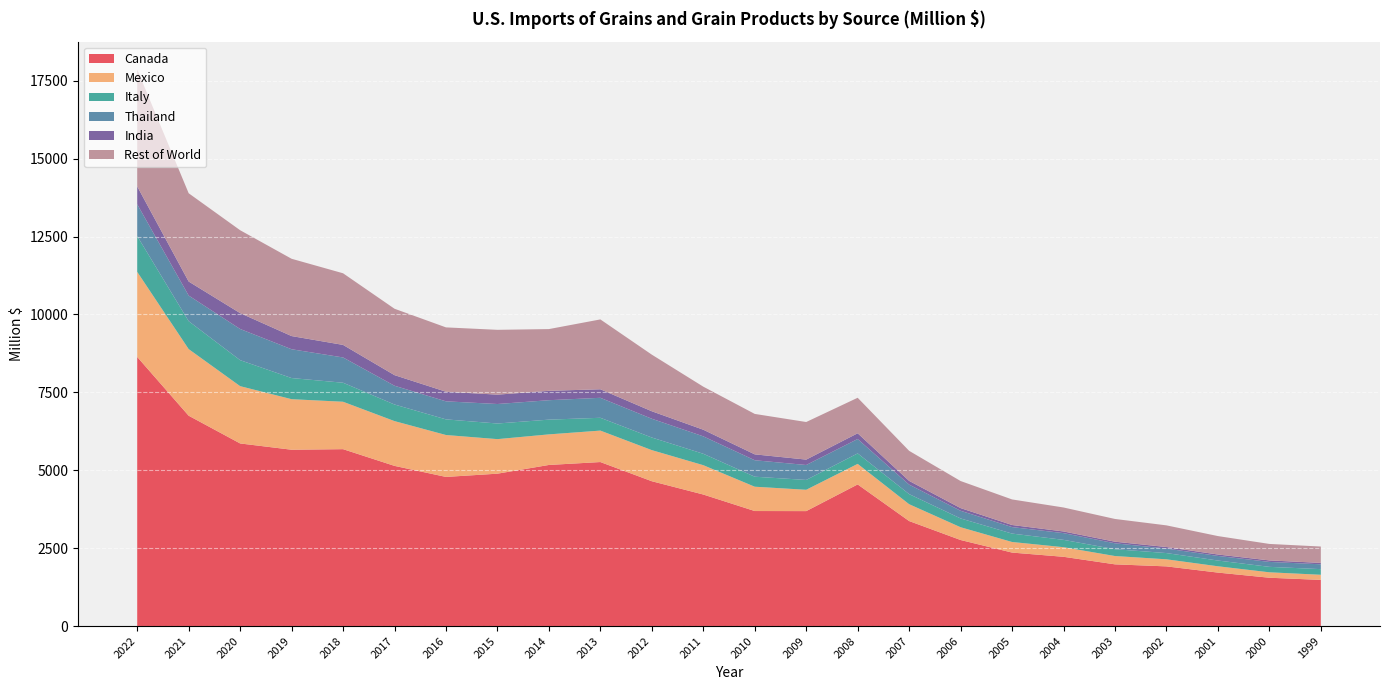

Reading left to right, transcribe all the data shown in this chart.

Canada: 2022=8637.8	2021=6751.5	2020=5861.1	2019=5659.5	2018=5677.6	2017=5141.1	2016=4786.8	2015=4890.8	2014=5170.7	2013=5264.3	2012=4648.5	2011=4221.9	2010=3691.9	2009=3689.5	2008=4545.8	2007=3370.5	2006=2761.9	2005=2358.7	2004=2223.2	2003=1980.8	2002=1915.6	2001=1716.1	2000=1551.3	1999=1481.0
Mexico: 2022=2730.7	2021=2138.1	2020=1839.0	2019=1622.2	2018=1521.9	2017=1437.2	2016=1345.0	2015=1108.9	2014=981.5	2013=1009.5	2012=998.2	2011=941.5	2010=780.5	2009=684.6	2008=659.8	2007=540.9	2006=410.1	2005=339.8	2004=308.6	2003=266.9	2002=227.3	2001=202.6	2000=174.3	1999=165.2
Italy: 2022=1148.6	2021=895.6	2020=834.0	2019=678.3	2018=610.2	2017=532.7	2016=501.7	2015=501.2	2014=473.0	2013=410.8	2012=404.3	2011=366.1	2010=321.2	2009=315.6	2008=336.1	2007=323.9	2006=282.0	2005=269.6	2004=235.3	2003=218.8	2002=199.8	2001=184.7	2000=174.7	1999=180.8
Thailand: 2022=1020.4	2021=822.7	2020=1000.8	2019=924.5	2018=811.4	2017=602.1	2016=579.4	2015=625.7	2014=623.9	2013=641.5	2012=602.6	2011=559.4	2010=528.5	2009=479.6	2008=461.6	2007=304.4	2006=246.4	2005=208.8	2004=215.8	2003=190.1	2002=144.7	2001=147.9	2000=159.0	1999=155.3
India: 2022=573.8	2021=450.1	2020=509.1	2019=422.9	2018=403.1	2017=340.6	2016=308.4	2015=300.8	2014=300.9	2013=274.0	2012=240.6	2011=212.9	2010=188.7	2009=173.4	2008=184.0	2007=119.7	2006=85.9	2005=66.8	2004=53.3	2003=51.3	2002=49.3	2001=45.4	2000=48.0	1999=45.1
Rest of World: 2022=3751.9	2021=2833.3	2020=2660.7	2019=2480.8	2018=2298.7	2017=2130.7	2016=2064.8	2015=2080.3	2014=1981.7	2013=2241.7	2012=1816.6	2011=1382.0	2010=1298.0	2009=1206.3	2008=1140.1	2007=964.8	2006=868.8	2005=820.5	2004=769.6	2003=729.5	2002=695.2	2001=591.6	2000=528.7	1999=525.2